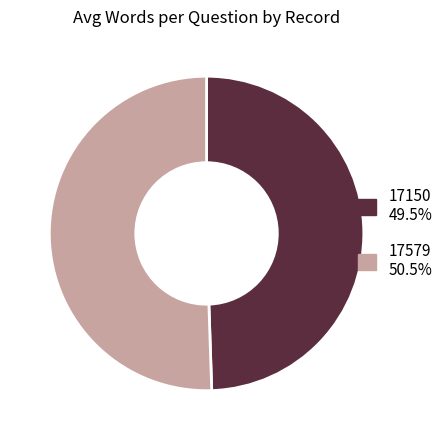

Which slice represents more than half of the pie?

17579